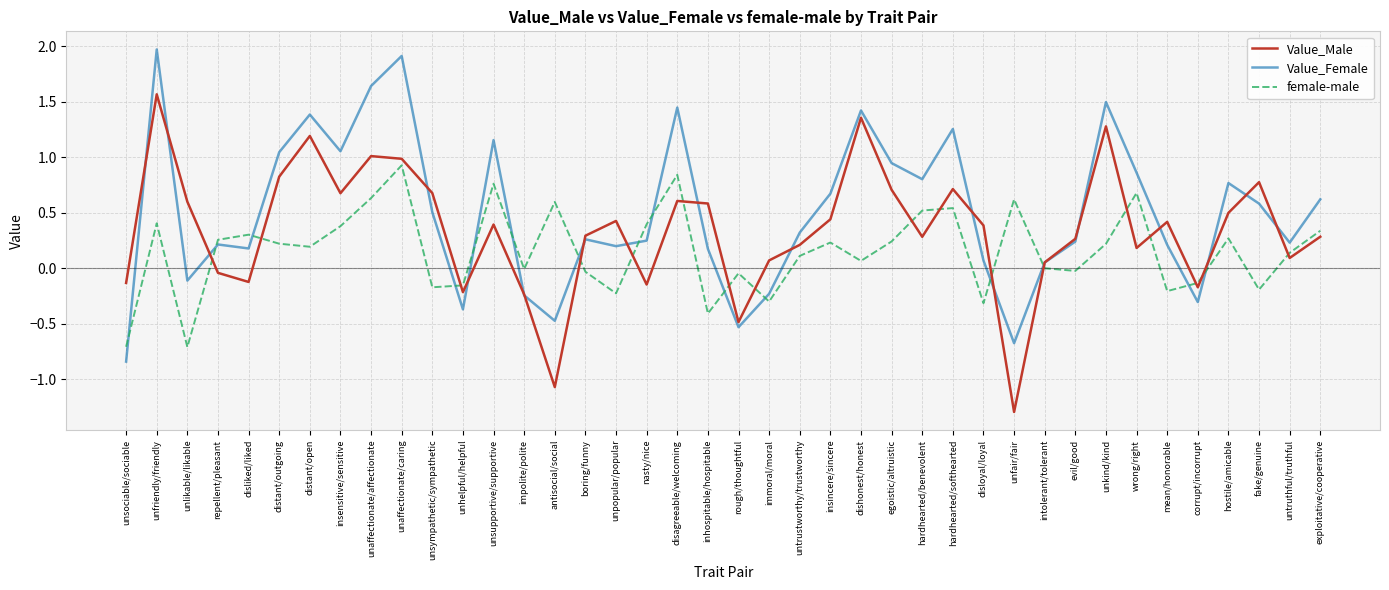

True or false: female-male has a value of 0.6 at unaffectionate/affectionate.

True